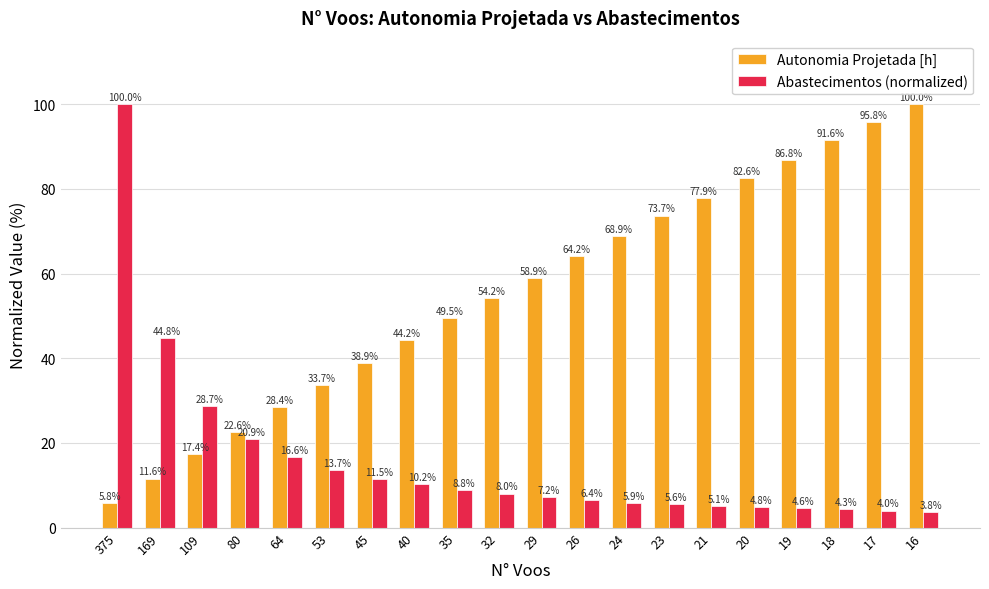

What is the highest value of the Autonomia Projetada [h] series?

100.0